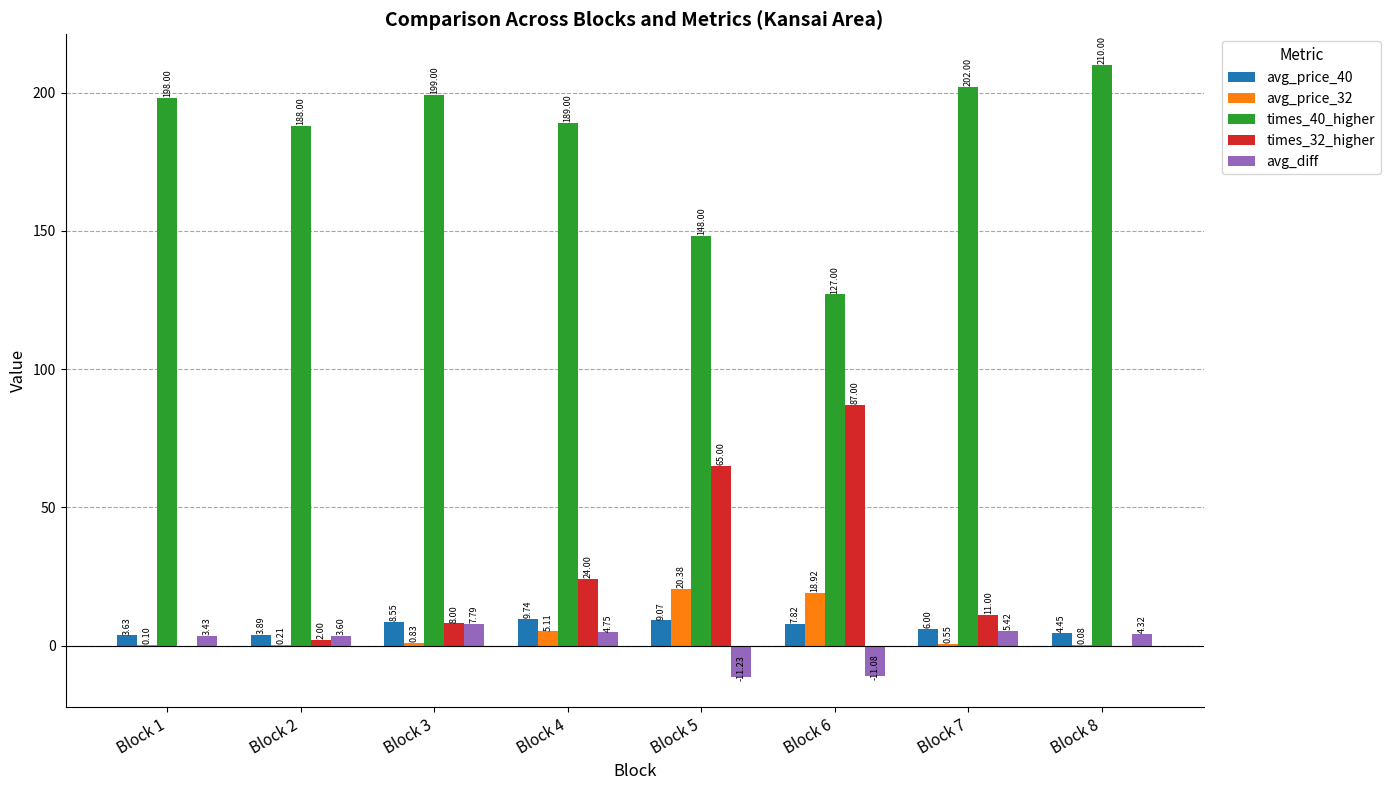

What is the total value across all series at Block 3?

224.2